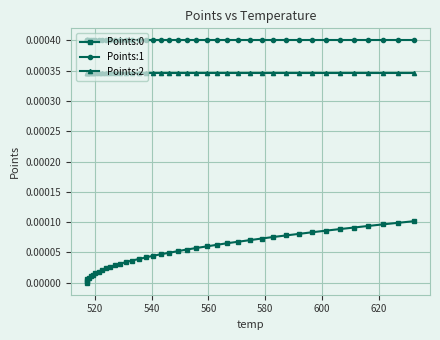

True or false: Points:1 has a value of 0.0 at 37.

False